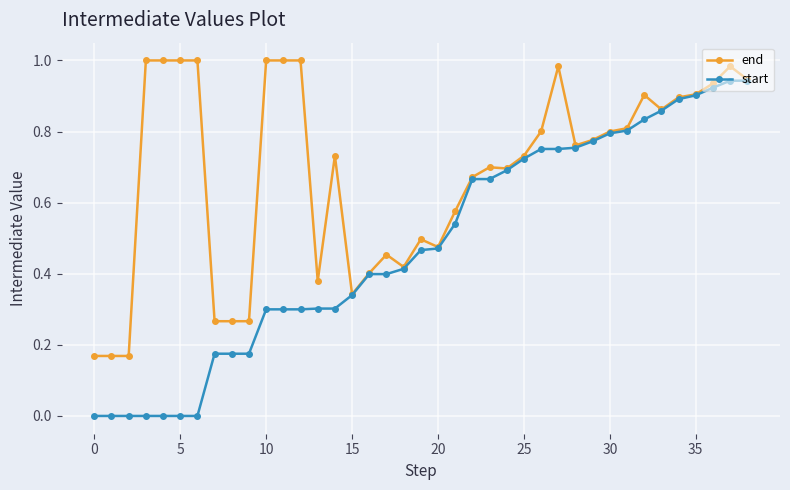

Which series has the widest spread of values?

start